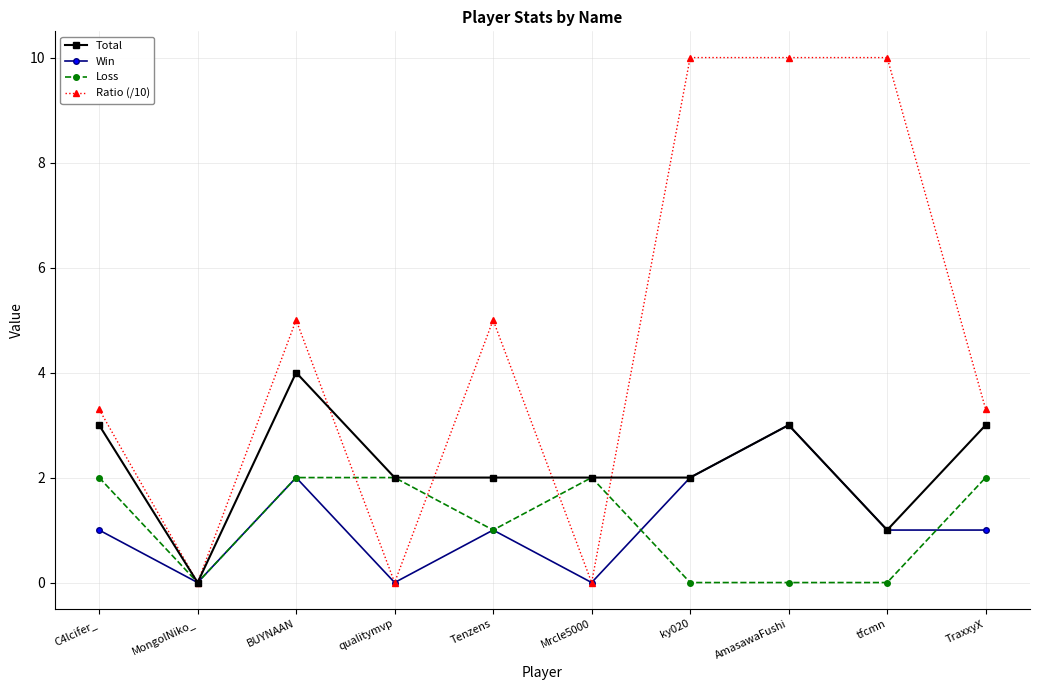

True or false: Total has a value of 2.0 at qualitymvp.

True